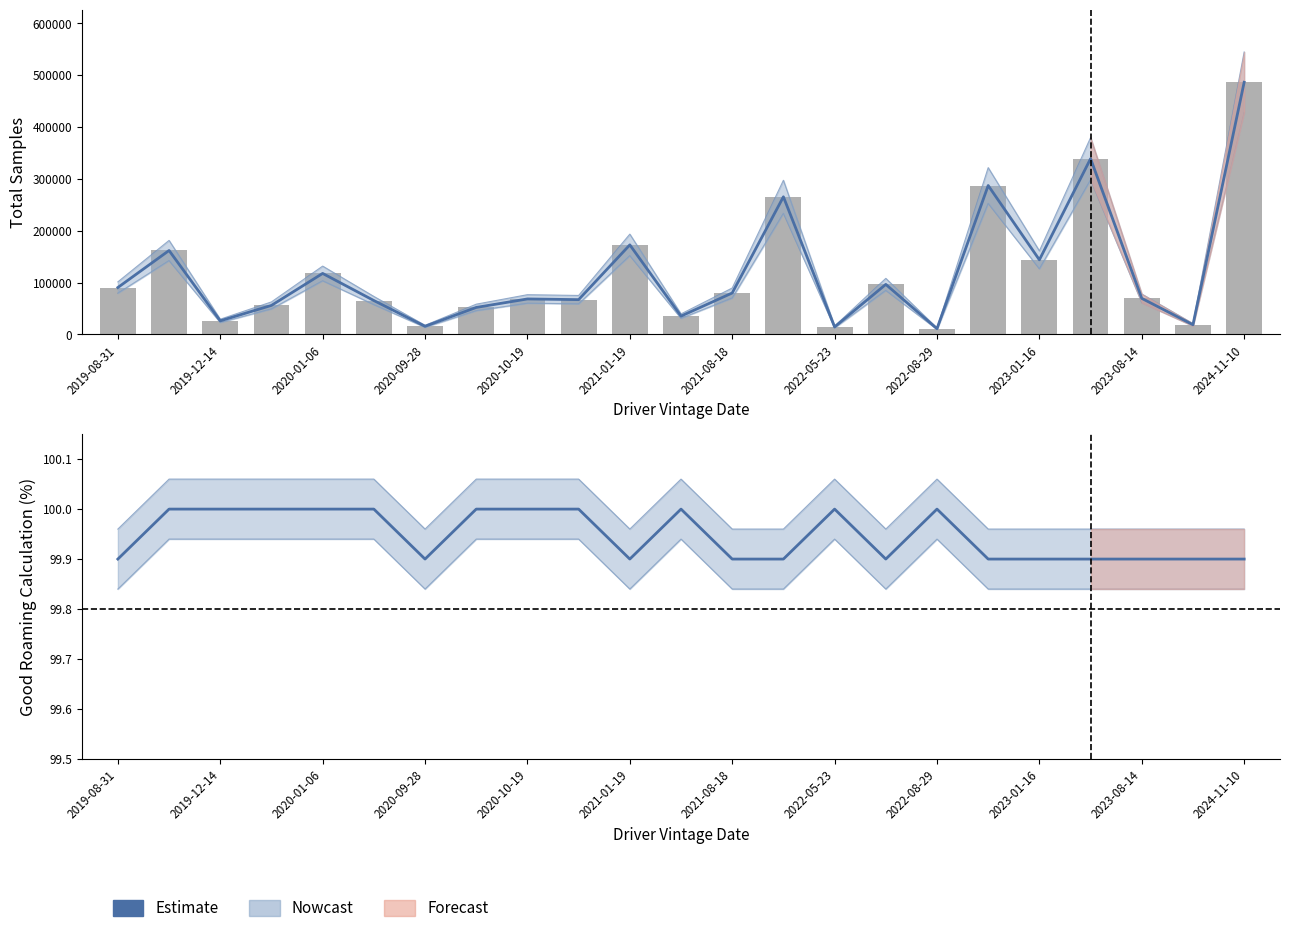

Which series has the largest total across all categories?

Total Samples